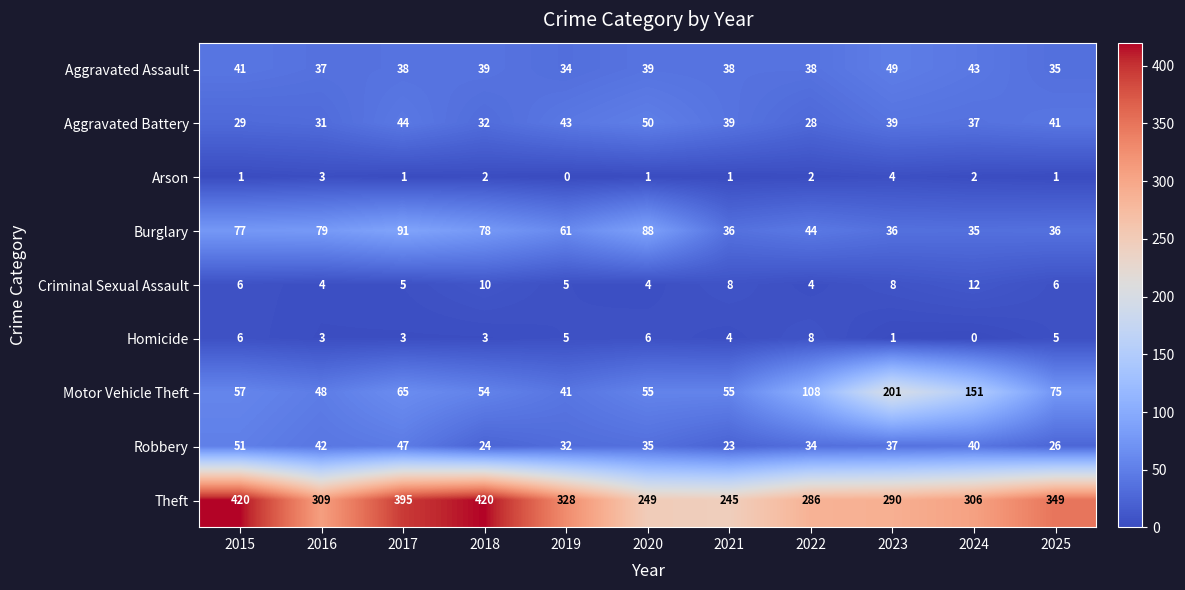

The value of Criminal Sexual Assault at 2018 is 14. True or false?

False